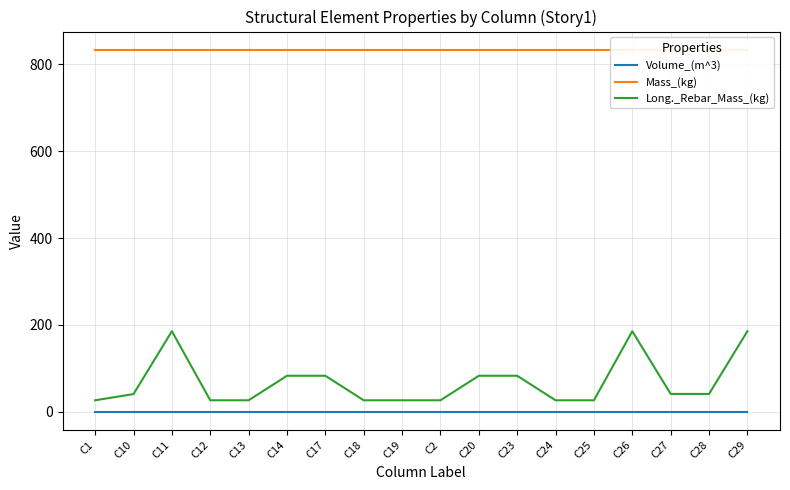

True or false: Volume_(m^3) and Long._Rebar_Mass_(kg) intersect in this chart.

False